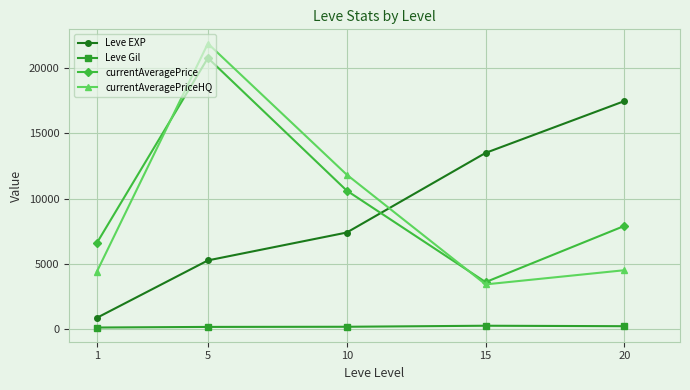

How many data points in Leve Gil are above 170?

3